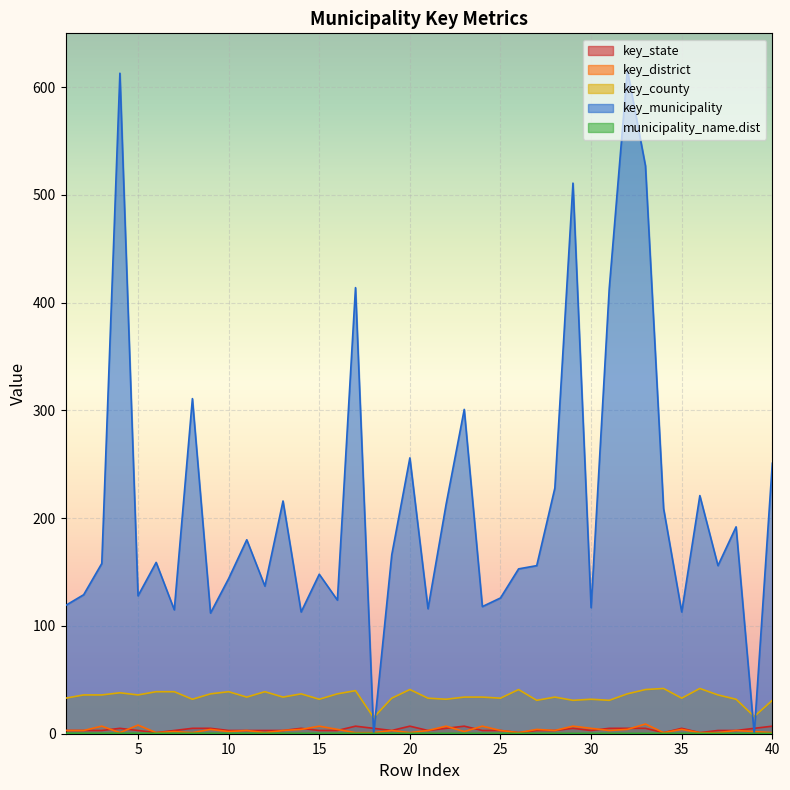

At how many categories does at least one series exceed 310?

7